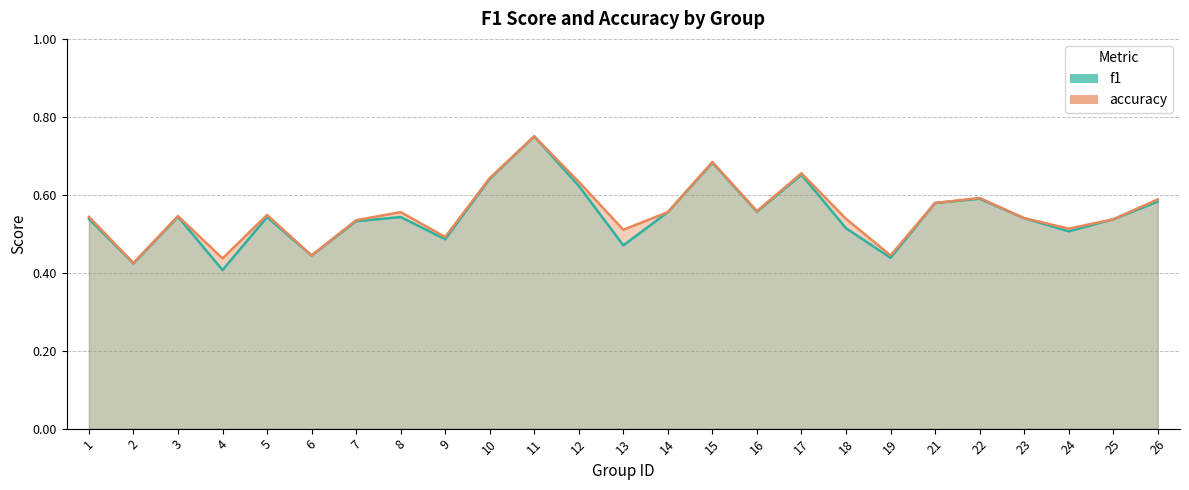

How many categories are shown in the chart?

25